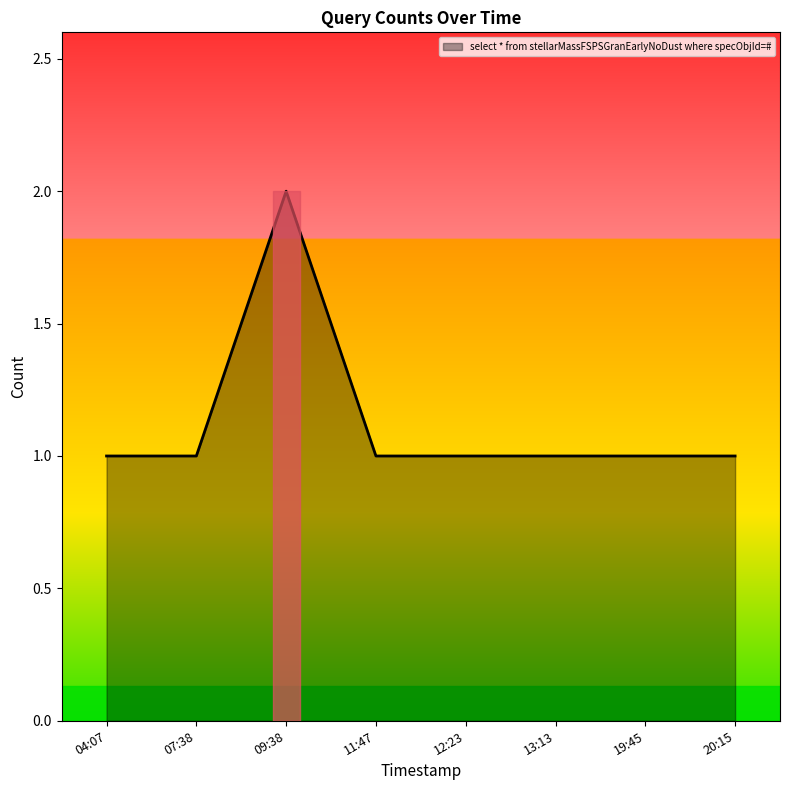

Which has a higher value, 11:47 or 09:38?

09:38